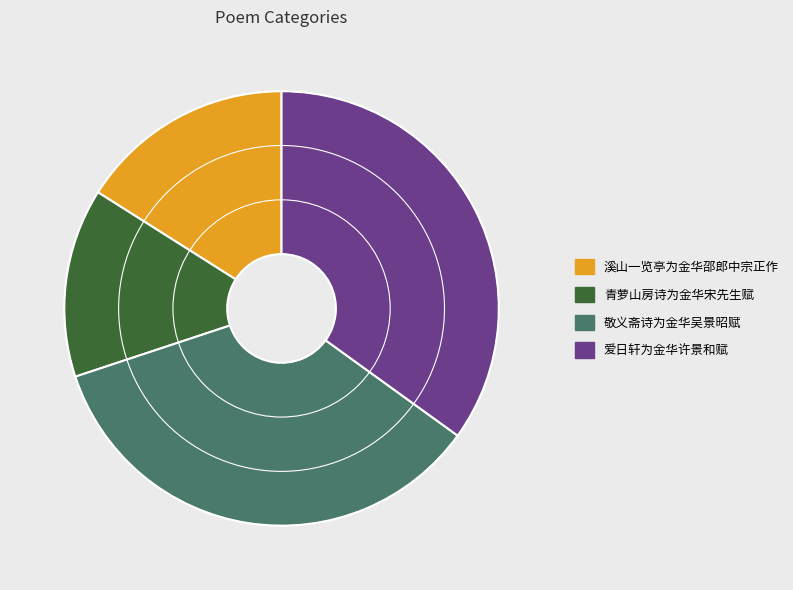

Approximately how many times larger is the value at 溪山一览亭为金华邵郎中宗正作 compared to 爱日轩为金华许景和赋?

0.5